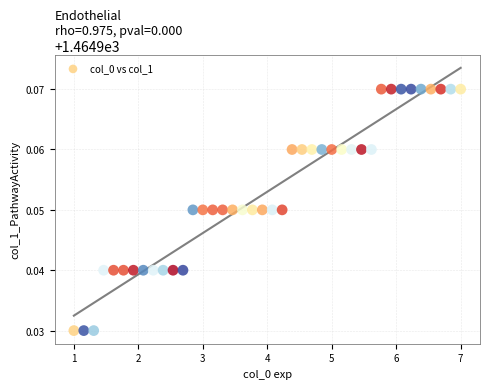

Count the number of points in this scatter plot.

40